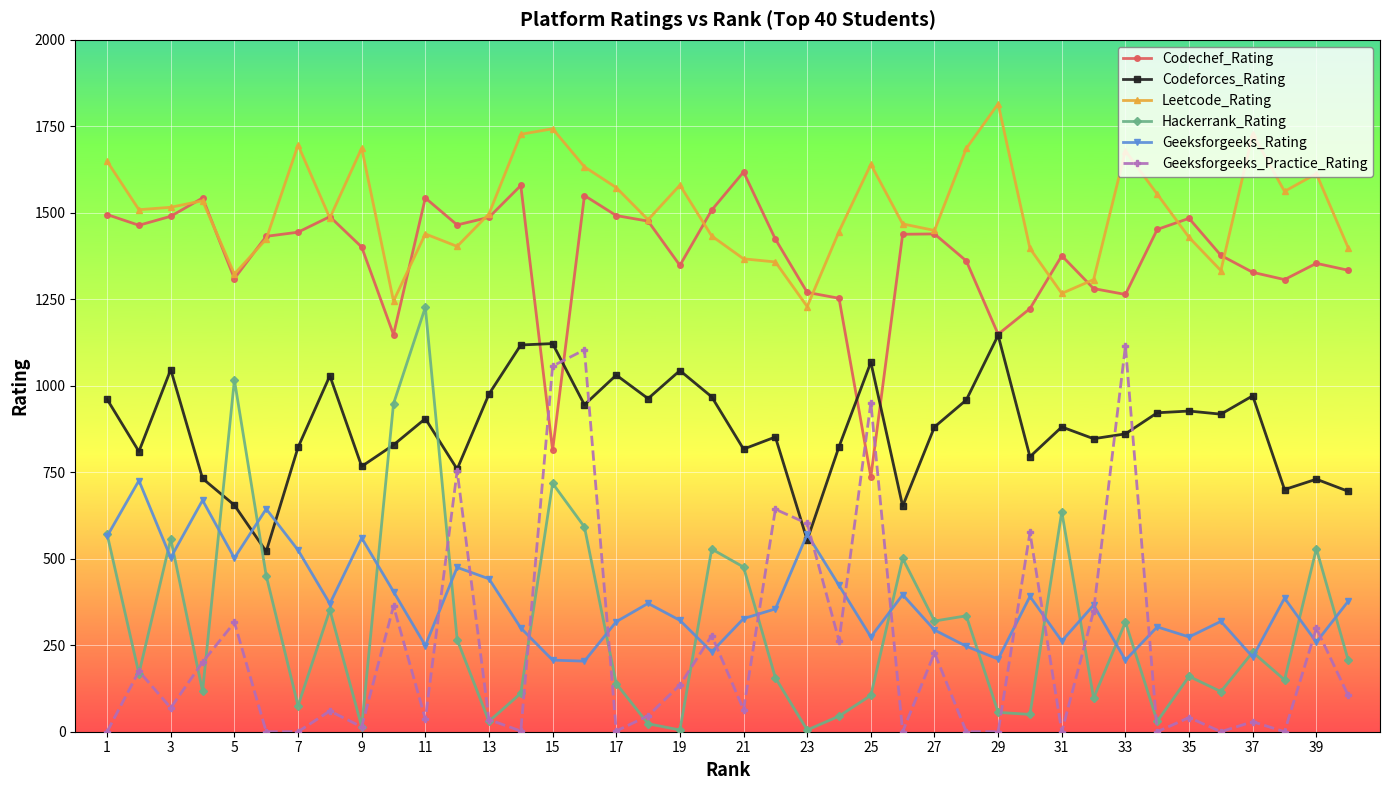

Which series has the largest range (max minus min)?

Hackerrank_Rating